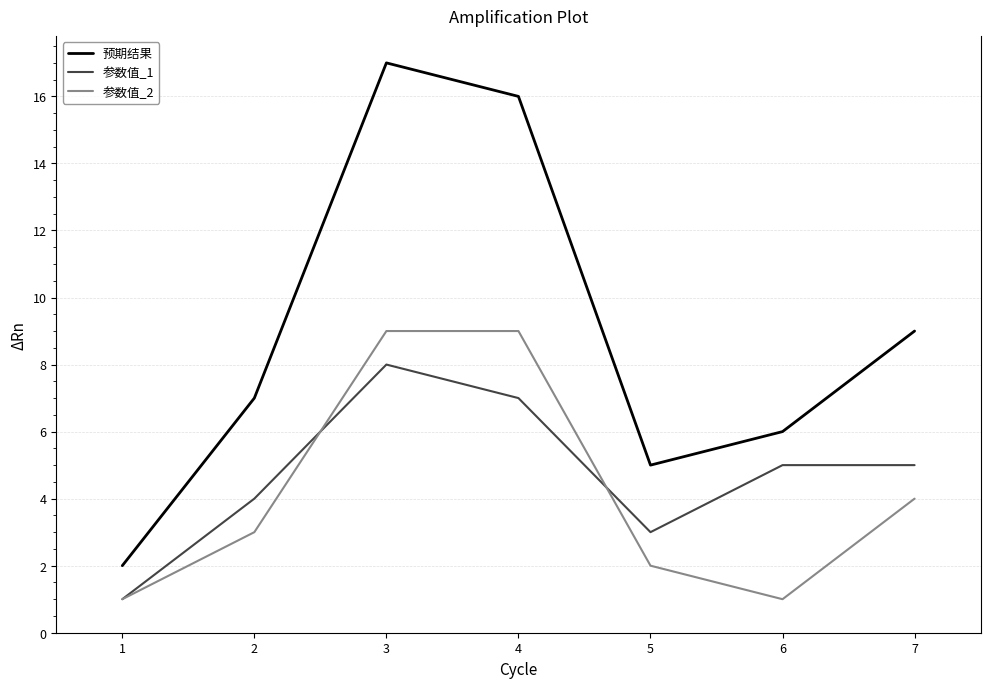

Which series has the largest total across all categories?

预期结果